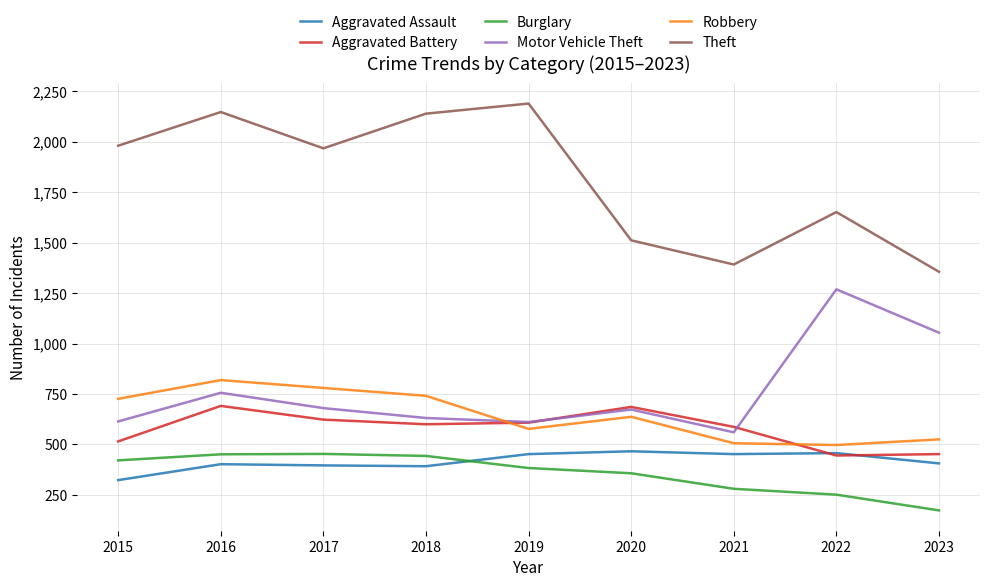

Which series has the largest total across all categories?

Theft